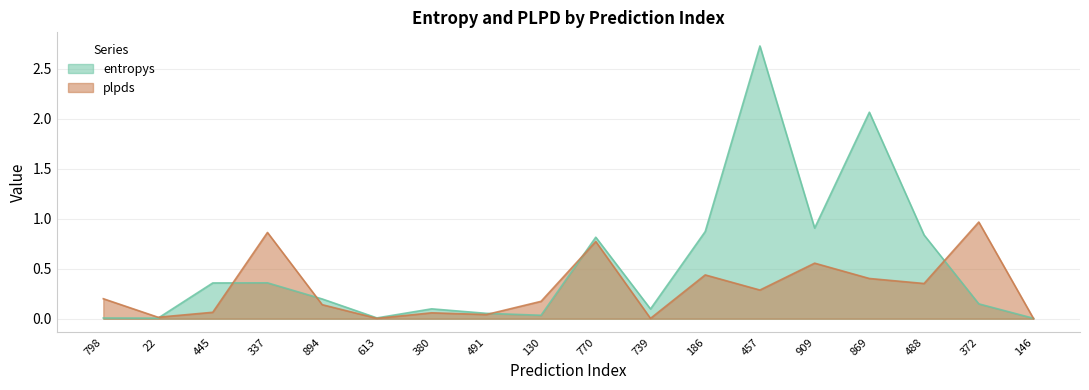

The entropys series shows 0.1 at 380. True or false?

True